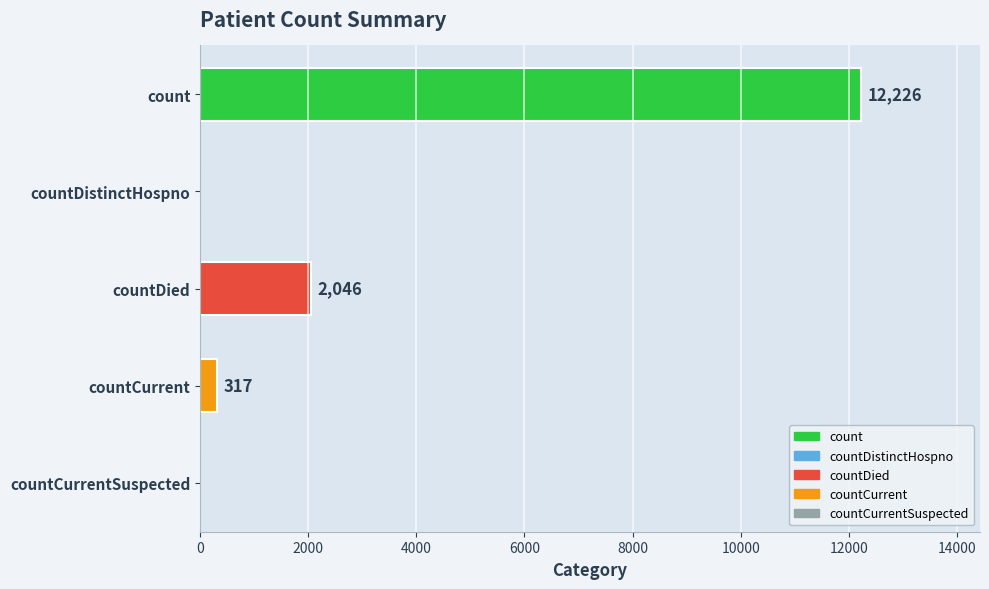

How many data points does each series have?

5